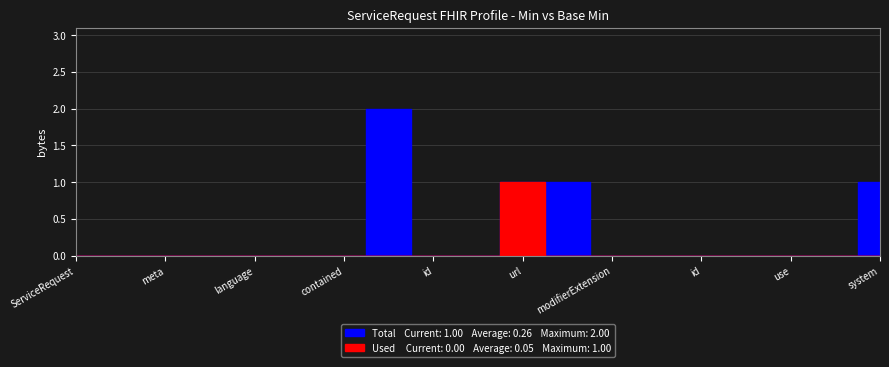

Between ServiceRequest.modifierExtension and ServiceRequest, which is larger?

ServiceRequest.modifierExtension